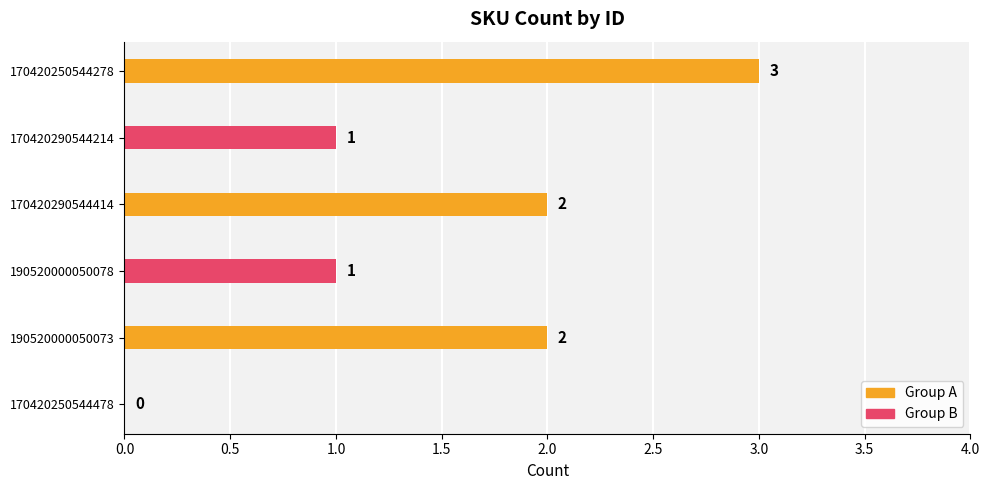

Reading left to right, what are all the values shown in this chart?

Group A: 3	2	2
Group B: 1	1	0